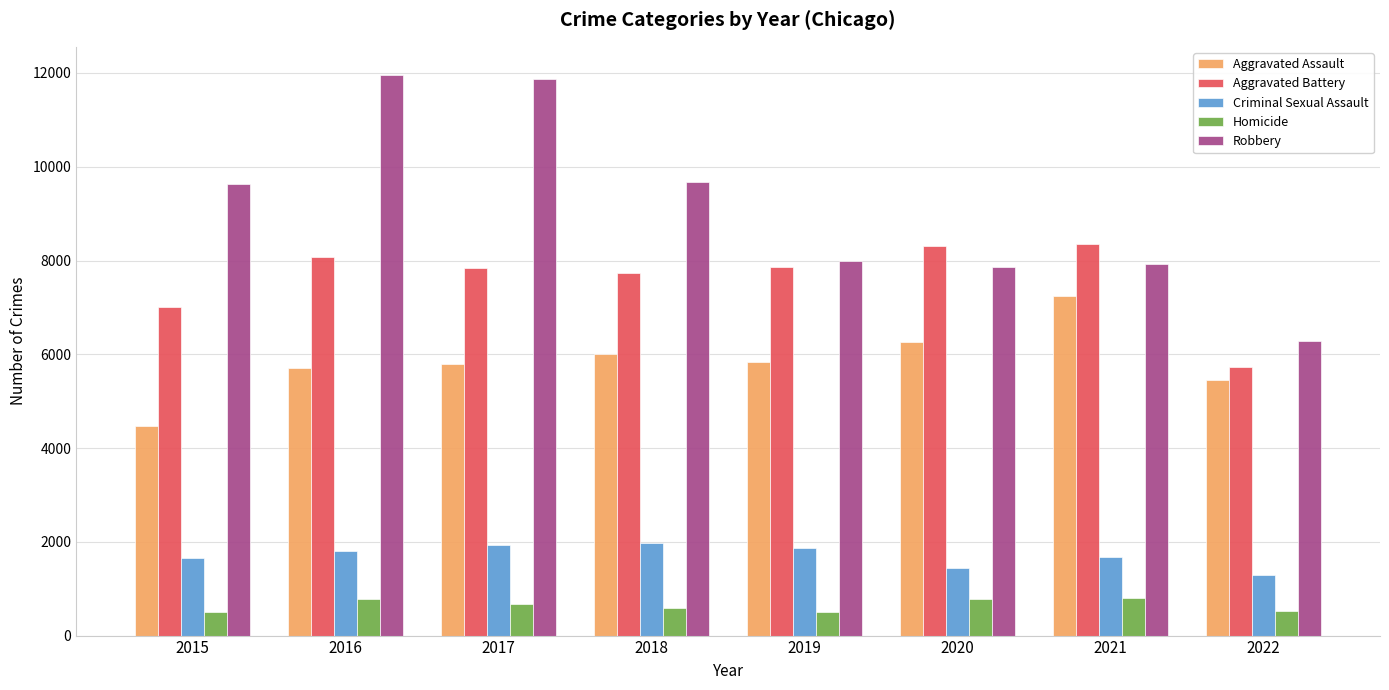

Which series has the widest spread of values?

Robbery